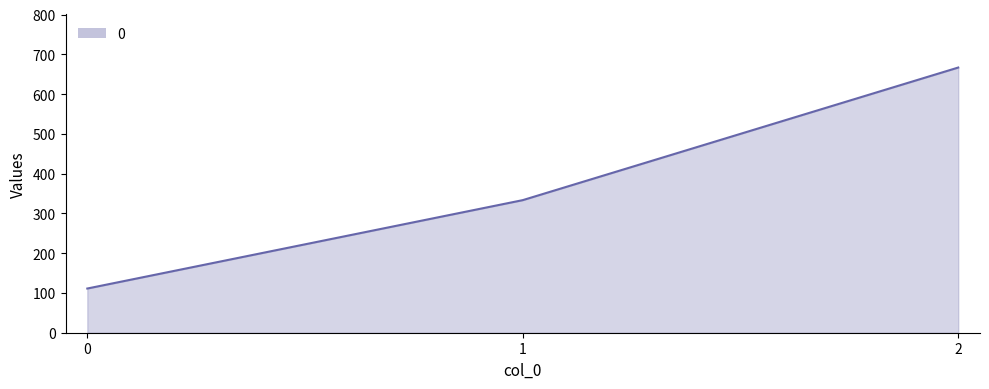

True or false: the data shows 136.9 at 1.

False